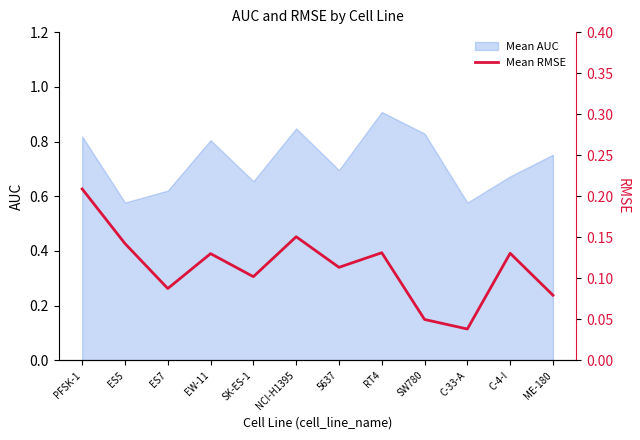

What is the maximum value for Mean AUC?

0.9